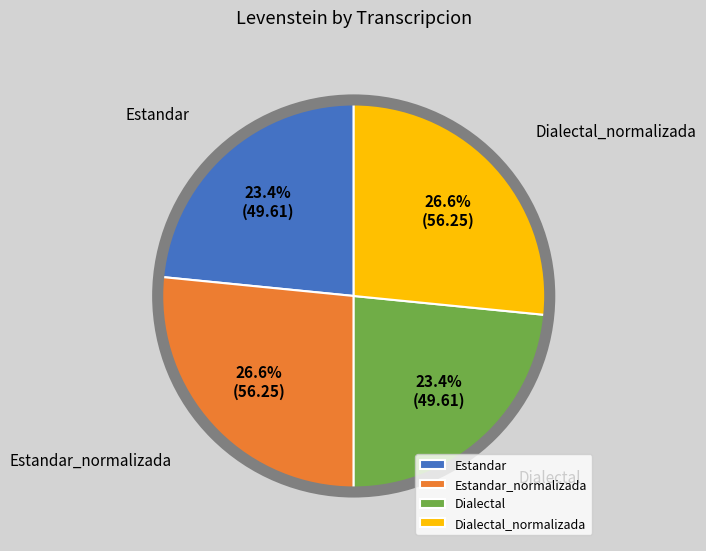

What percentage is the Dialectal slice, to the nearest percent?

23%